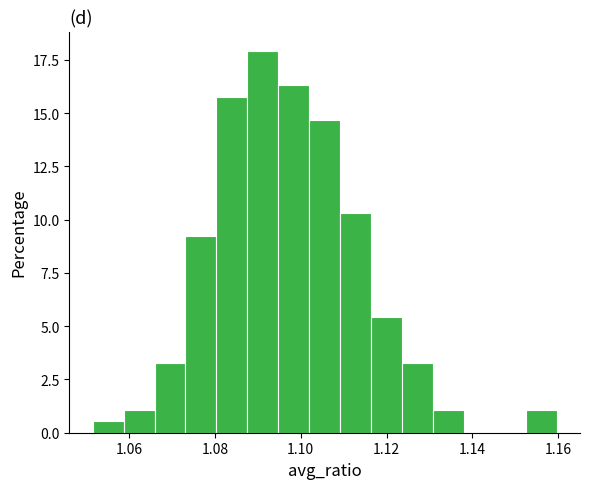

Around what value on the x-axis is the tallest bar? Give the approximate position of its centre, as read against the axis.

1.092